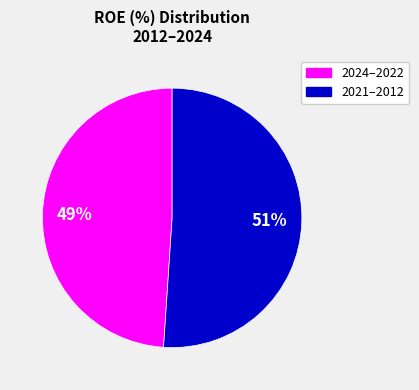

To the nearest percent, what is the average slice percentage?

50%